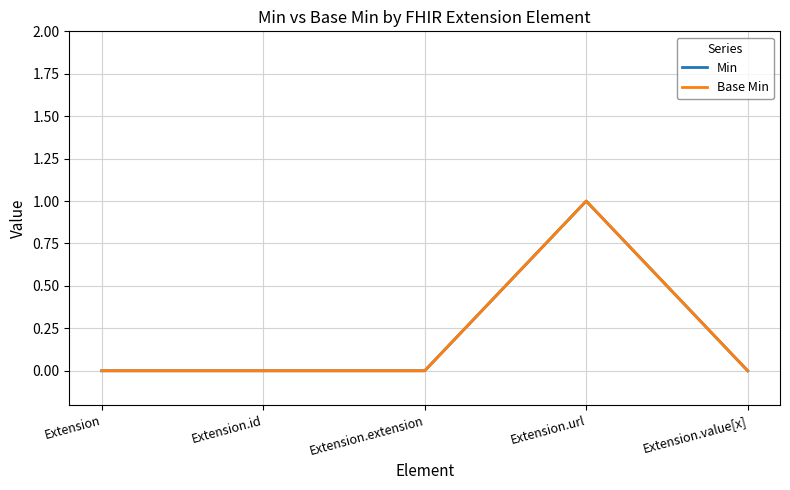

Does the chart display data point markers on the line(s)?

No